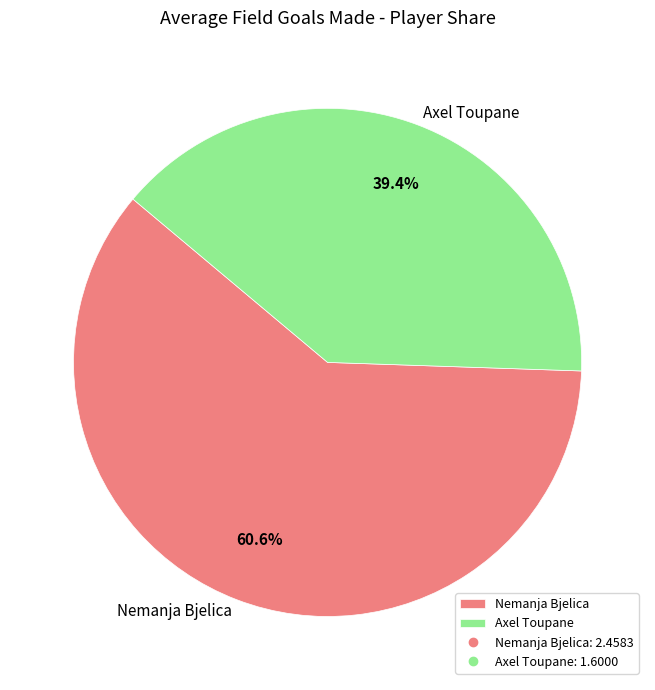

Is there any slice that represents more than half of the pie?

Yes